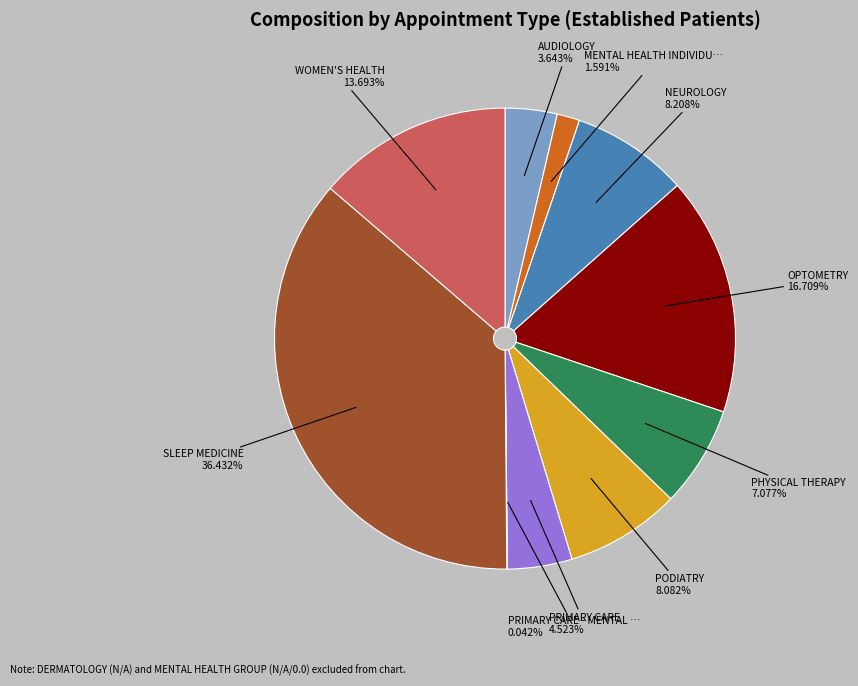

Does any single category account for the majority?

No